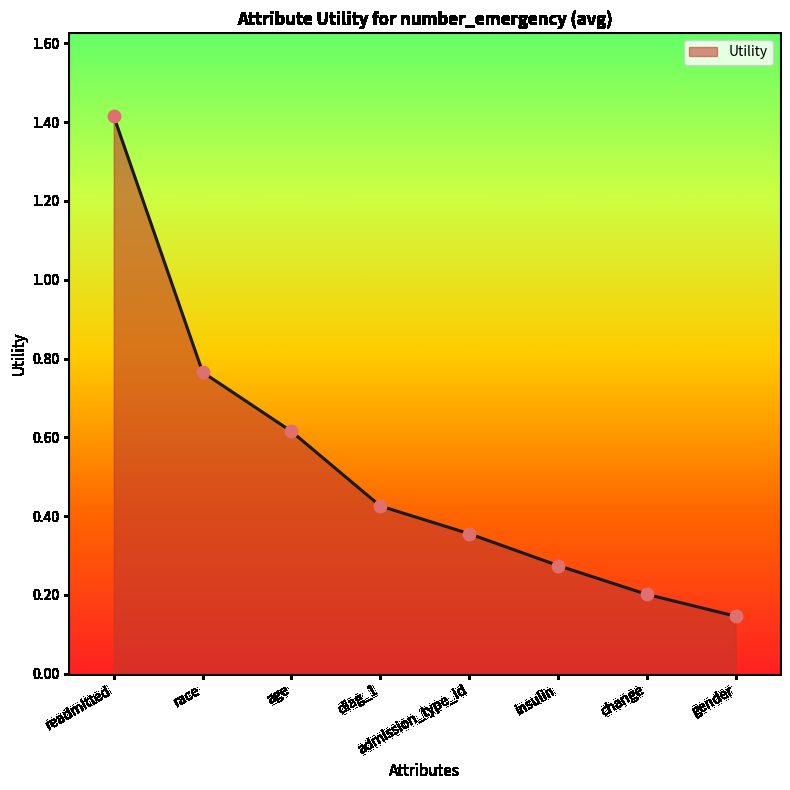

What is the change in value from age to diag_1?

-0.2